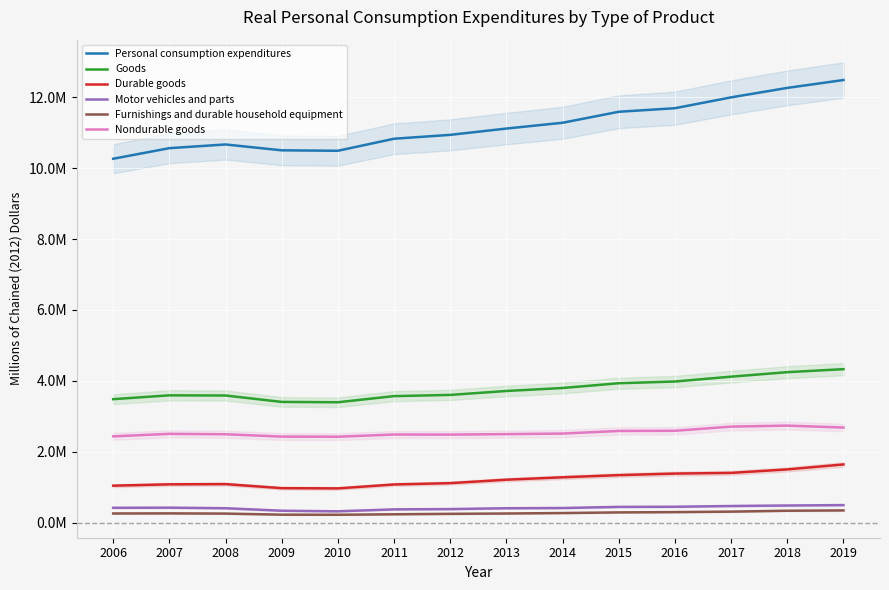

What is the difference between the highest and lowest values at 2006?

9998960